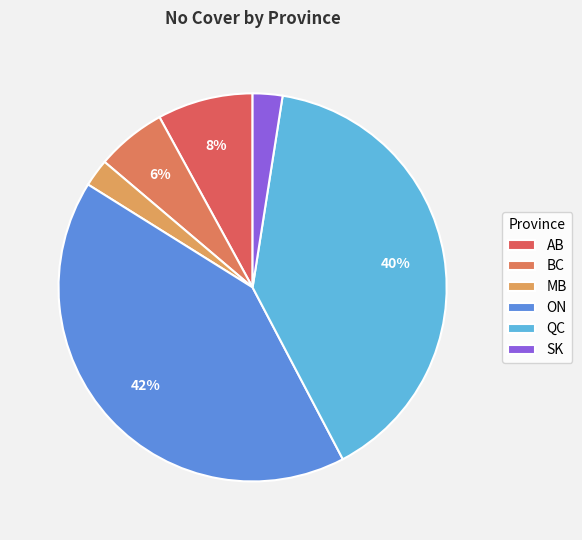

Count the number of slices in the pie.

6